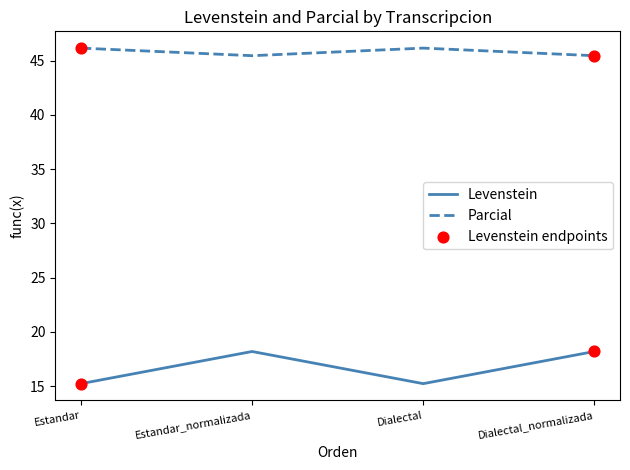

Is the value of Levenstein at Estandar greater than the value of Parcial at Dialectal?

No